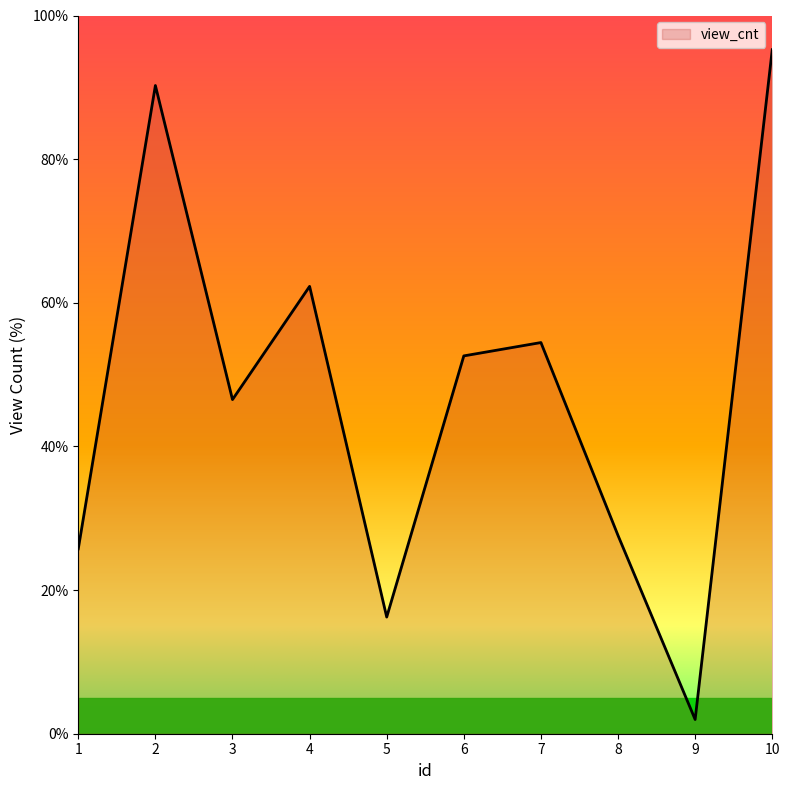

Which label corresponds to the largest value in the chart?

10